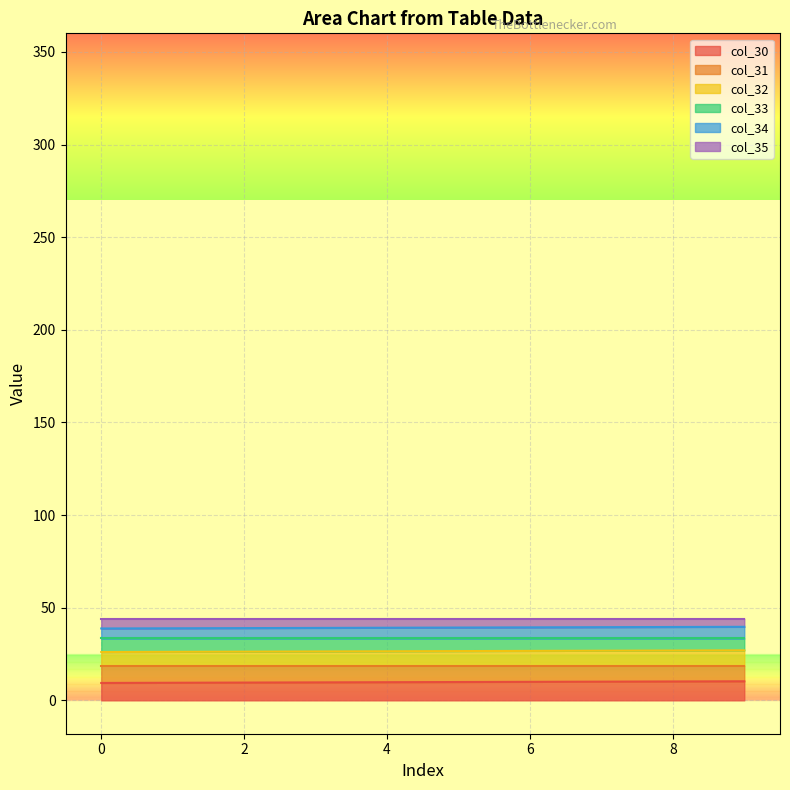

The value of col_30 at 4 is 9.8. True or false?

True